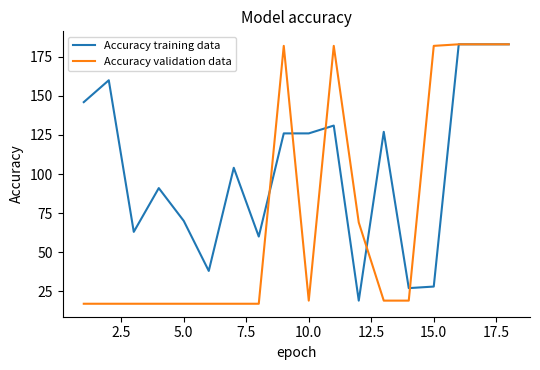

What is the highest value of the Accuracy training data series?

183